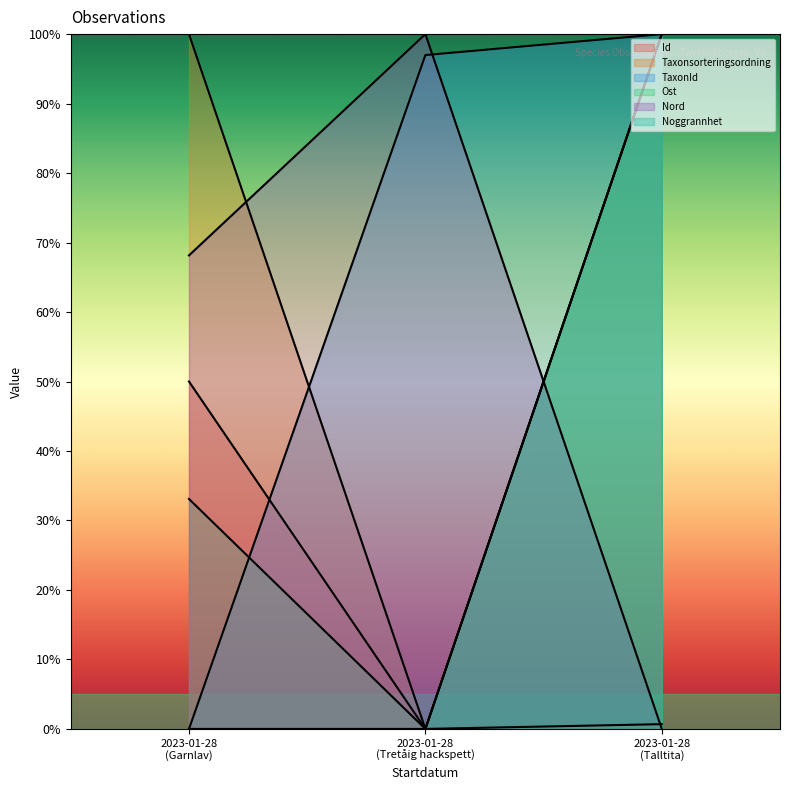

Reading right to left, what are all the values shown in this chart?

Id: 2023-01-28 (Talltita)=100.0	2023-01-28 (Tretåig hackspett)=0.0	2023-01-28 (Garnlav)=50.0
Taxonsorteringsordning: 2023-01-28 (Talltita)=0.7	2023-01-28 (Tretåig hackspett)=0.0	2023-01-28 (Garnlav)=100.0
TaxonId: 2023-01-28 (Talltita)=100.0	2023-01-28 (Tretåig hackspett)=97.0	2023-01-28 (Garnlav)=0.0
Ost: 2023-01-28 (Talltita)=100.0	2023-01-28 (Tretåig hackspett)=0.0	2023-01-28 (Garnlav)=33.1
Nord: 2023-01-28 (Talltita)=0.0	2023-01-28 (Tretåig hackspett)=100.0	2023-01-28 (Garnlav)=68.2
Noggrannhet: 2023-01-28 (Talltita)=100.0	2023-01-28 (Tretåig hackspett)=0.0	2023-01-28 (Garnlav)=0.0